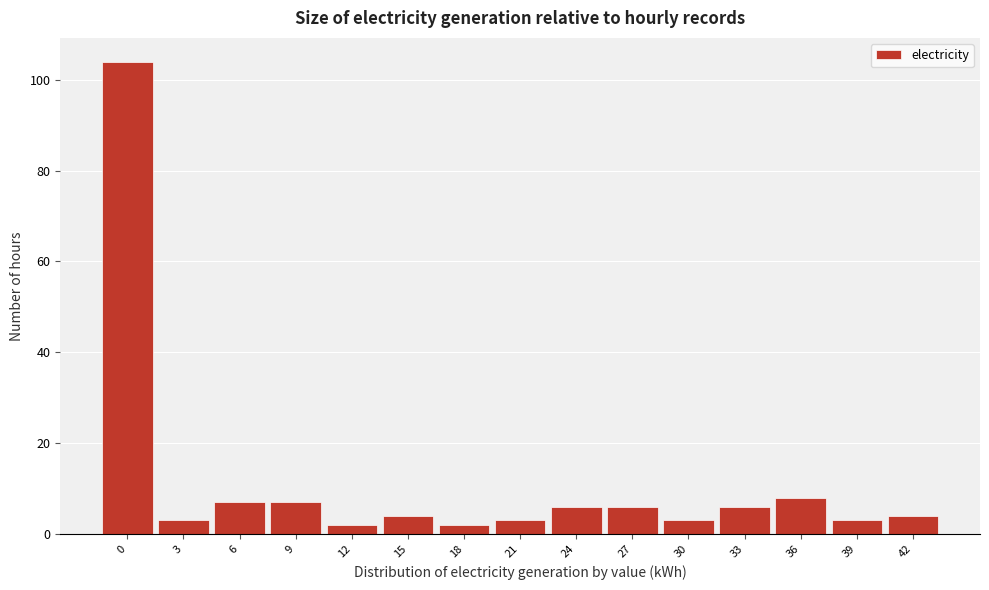

Reading left to right, extract all data points from this chart.

104	3	7	7	2	4	2	3	6	6	3	6	8	3	4